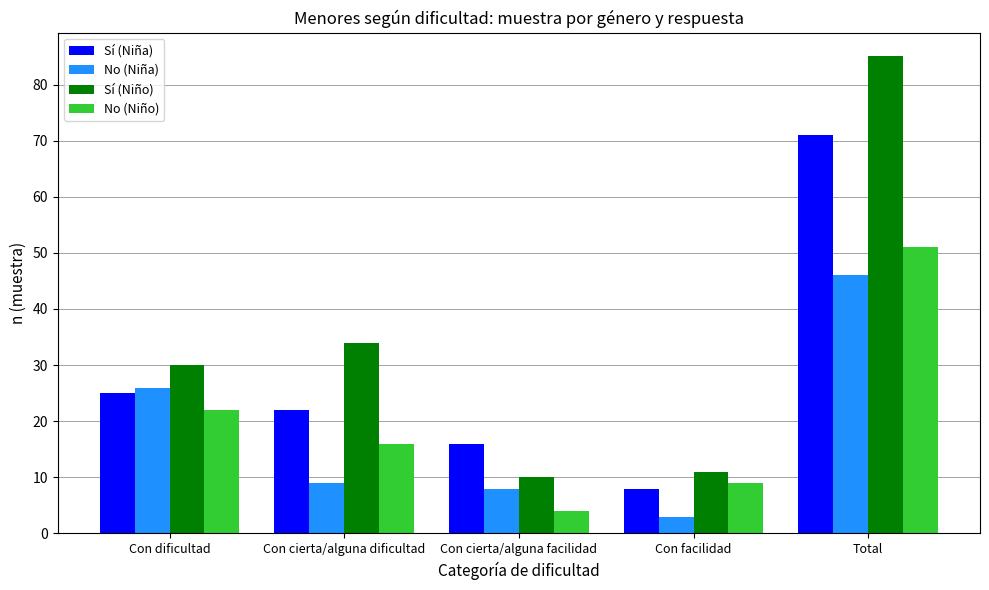

The No (Niño) series shows 51 at Total. True or false?

True